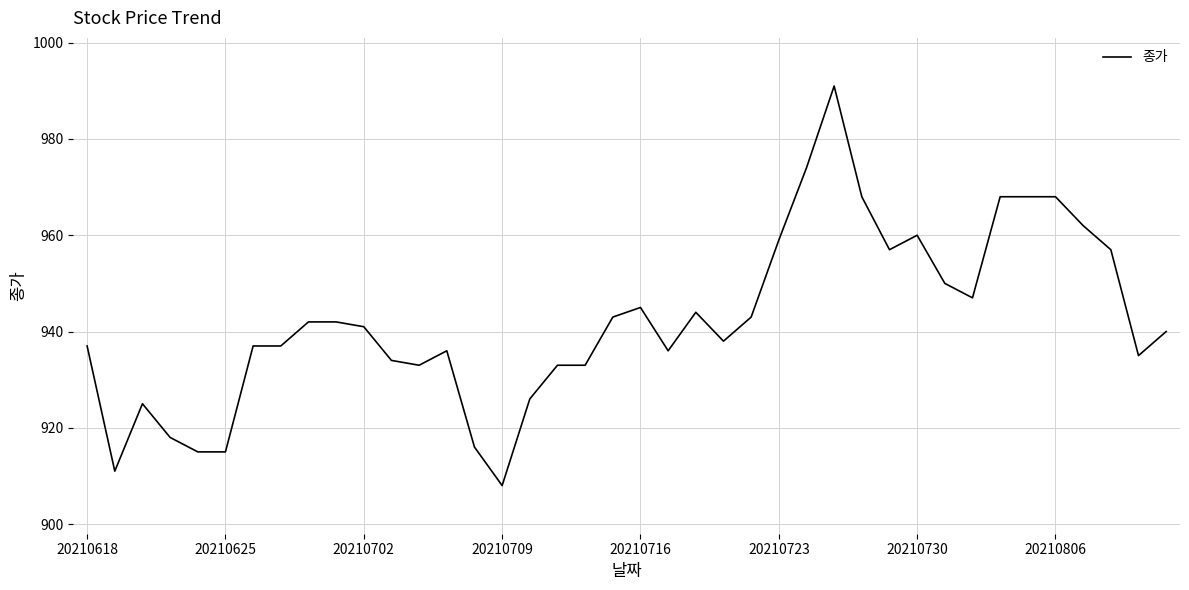

What is the difference between the maximum and minimum values?

83